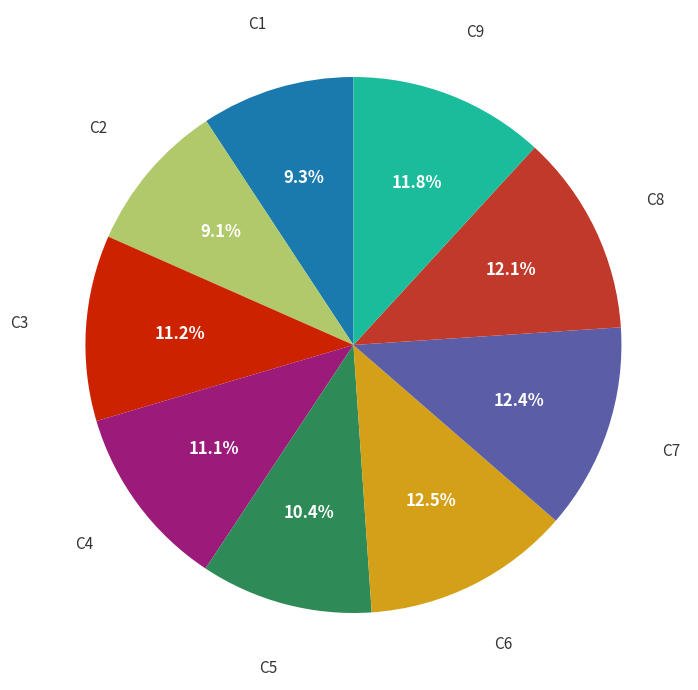

Is there a majority slice in this chart?

No